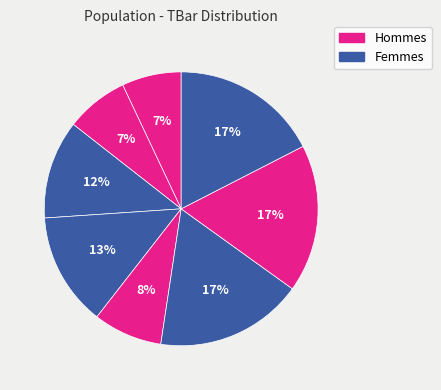

Count the number of slices in the pie.

8